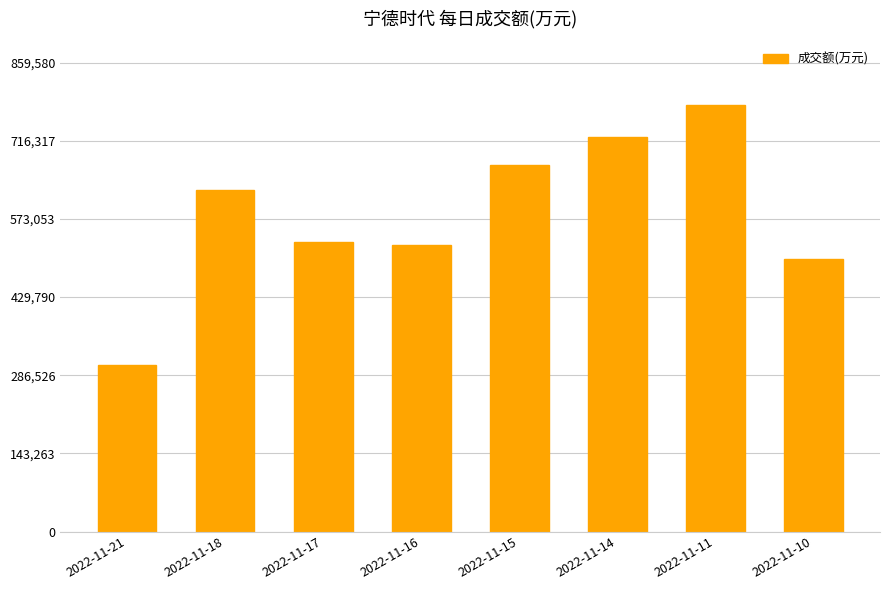

What is the ratio of the value at 2022-11-16 to the value at 2022-11-10?

1.1